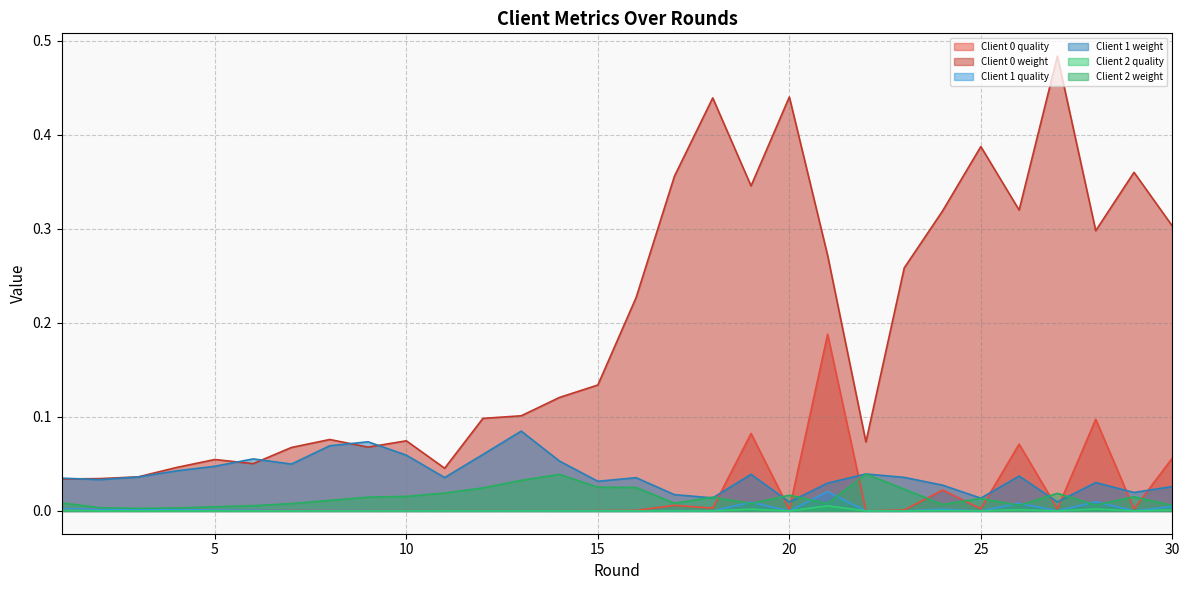

Between 20 and 26, which is larger?

26